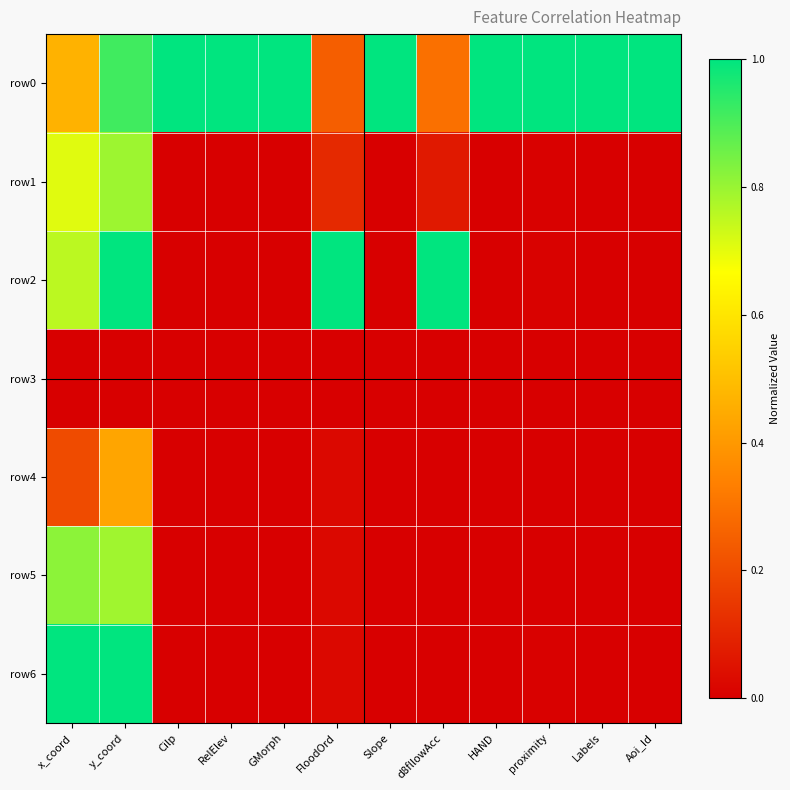

Which series has the largest range (max minus min)?

row2